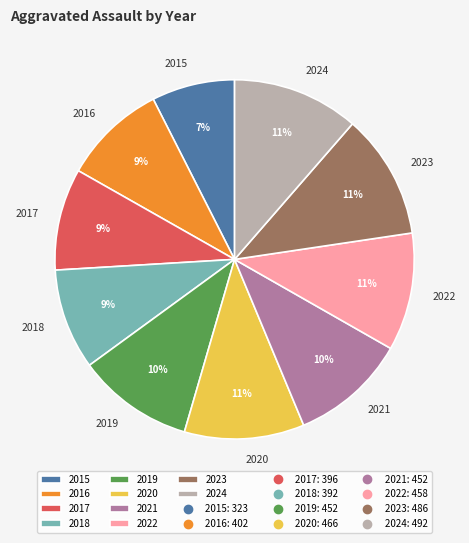

Count the number of slices in the pie.

10